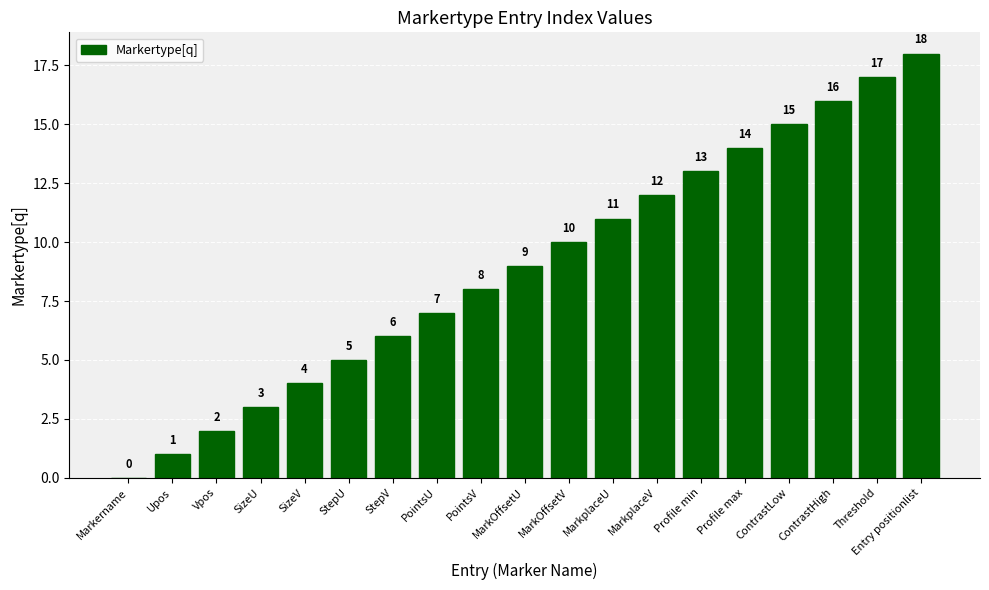

At which category does the chart reach its peak across all series?

Entry positionlist